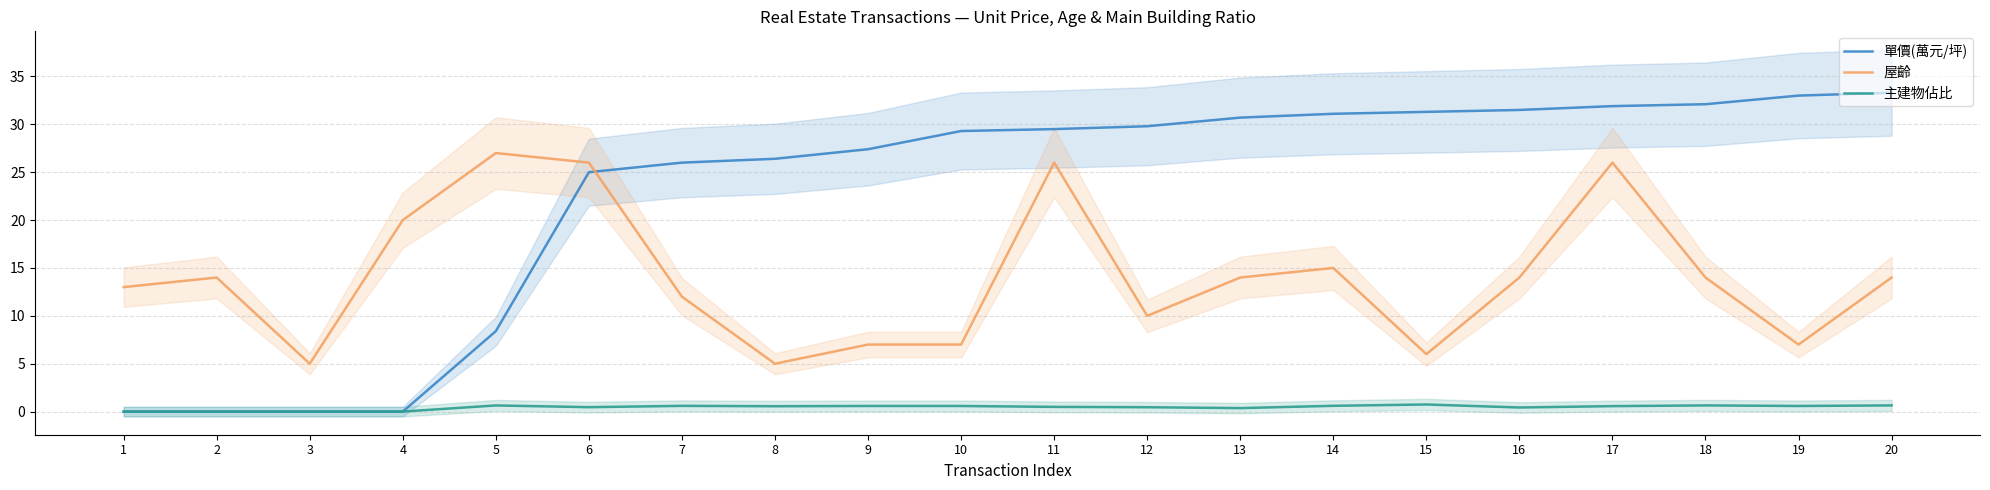

Is it true that 主建物佔比 equals 0.6 at 14?

True